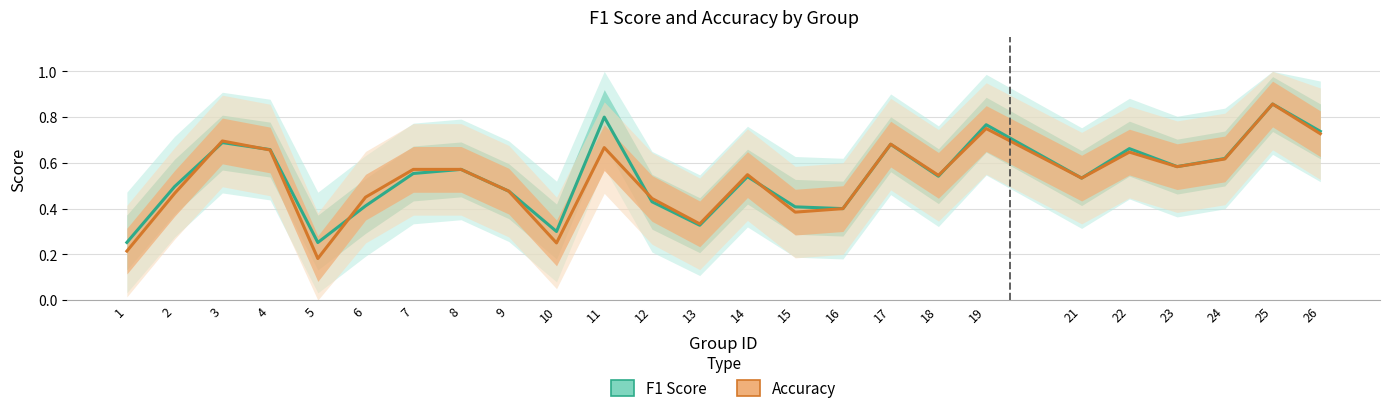

List the series in order of their overall mean, highest first.

F1 Score, Accuracy